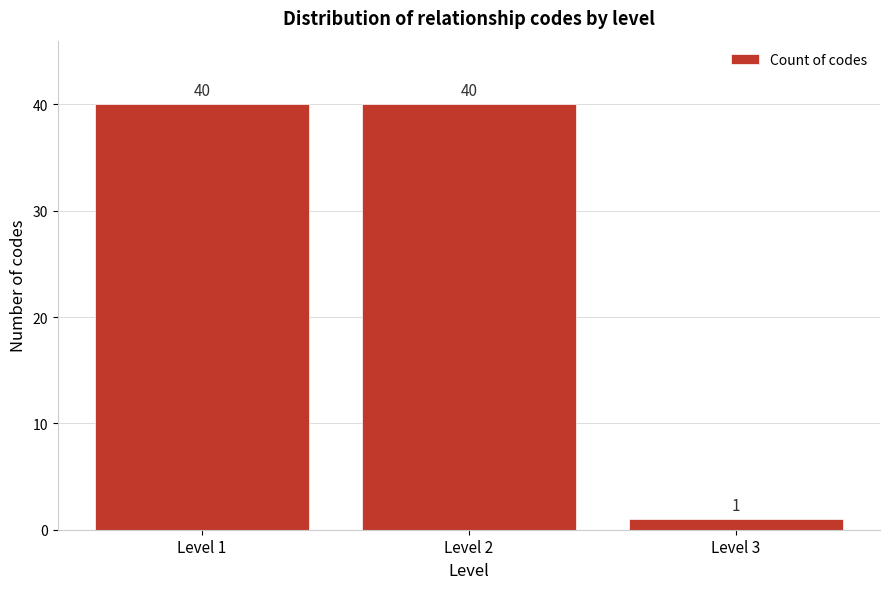

Reading left to right, extract all data points from this chart.

40	40	1